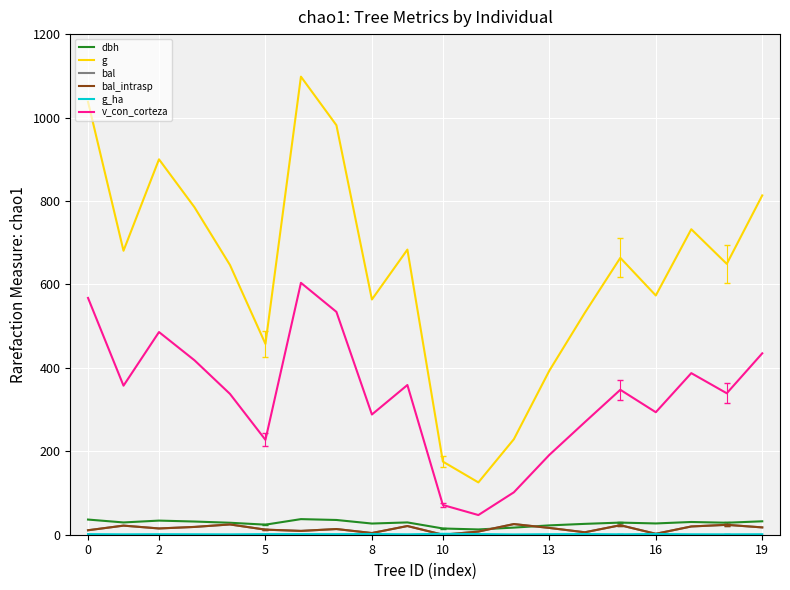

Does the chart have visible grid lines?

Yes